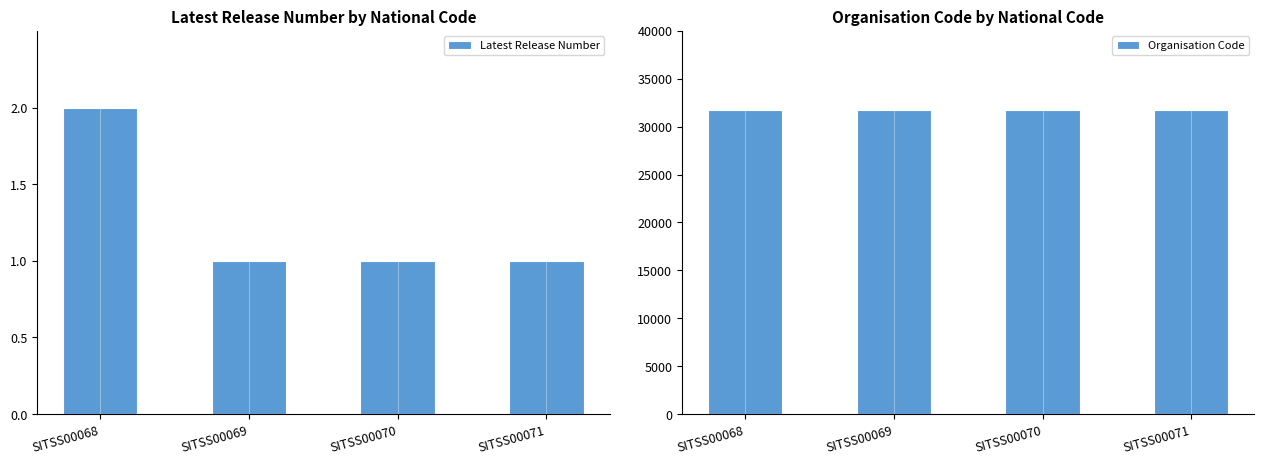

Reading right to left, extract all data points from this chart.

Latest Release Number: 1	1	1	2
Organisation Code: 31709	31709	31709	31709